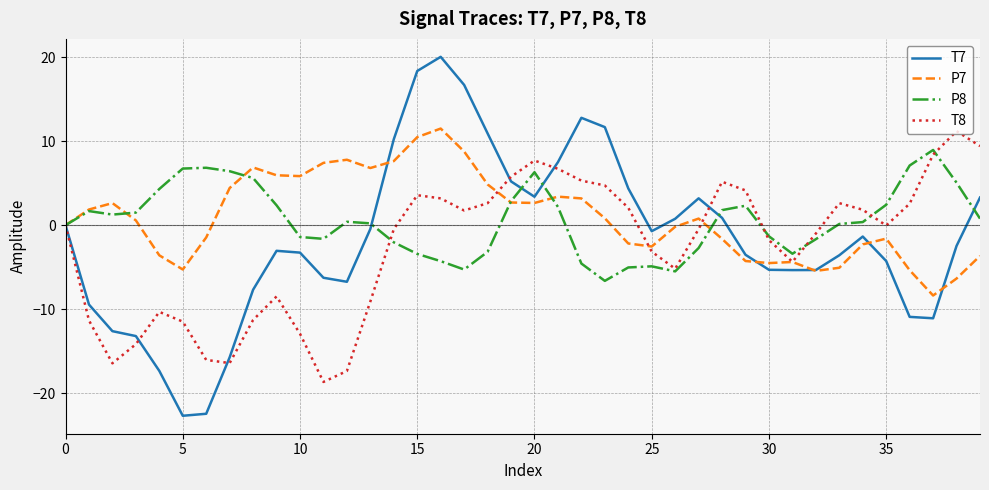

What is the difference between the maximum and minimum values in the T8 series?

29.9